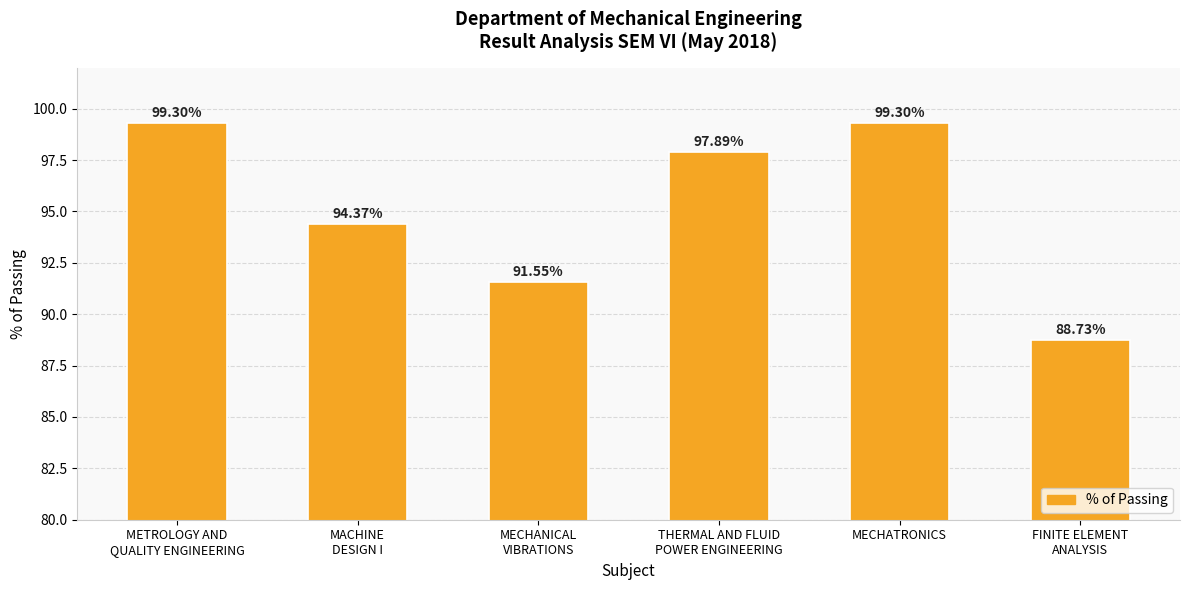

What is the average value?

95.2